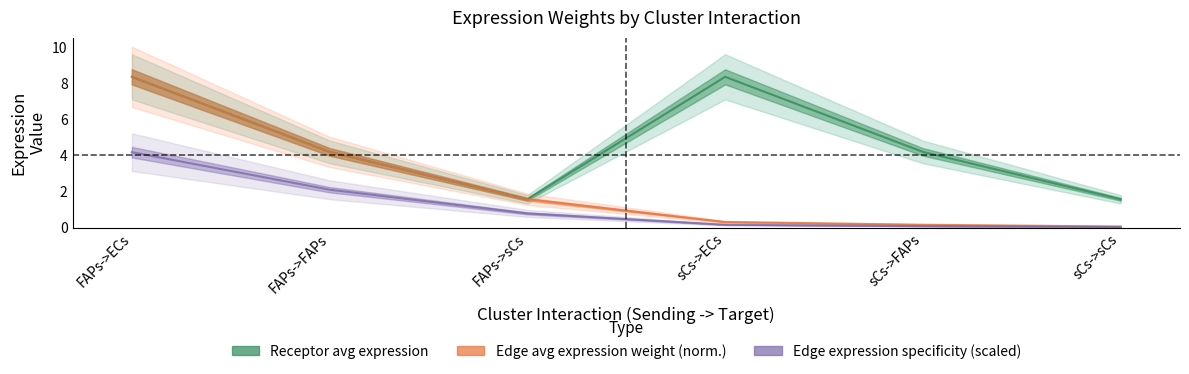

How many distinct data groups are displayed?

3